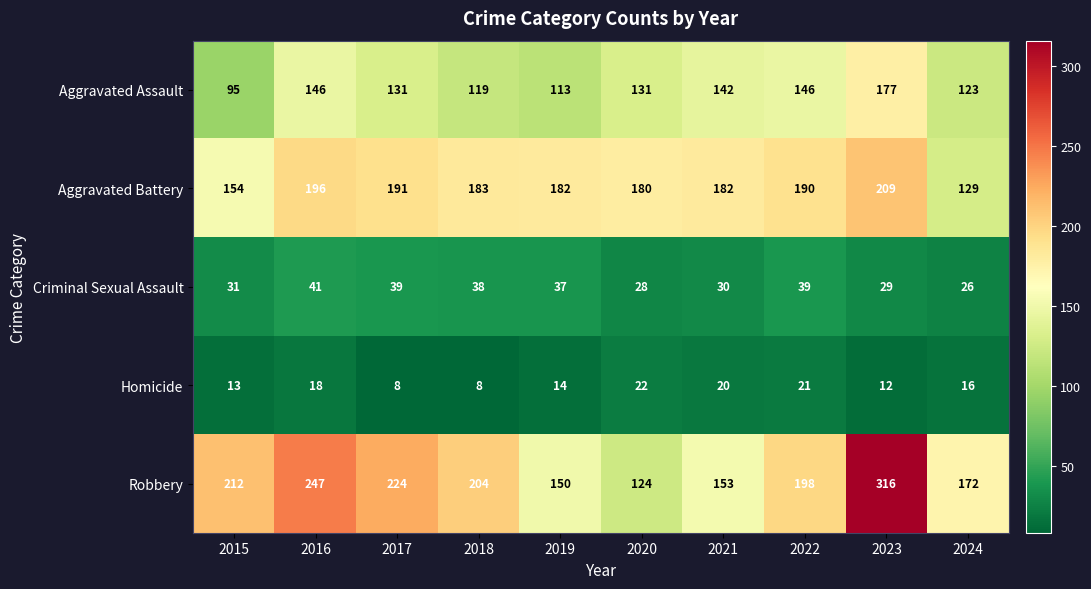

At which category does the chart reach its peak across all series?

2023